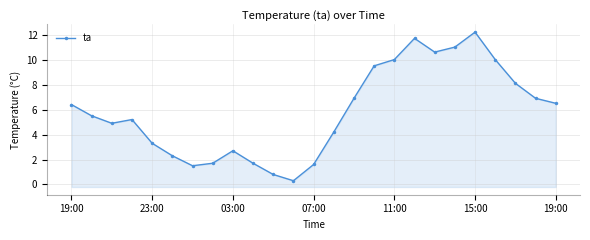

What is the sum of the values at 19:00 and 19?

12.5